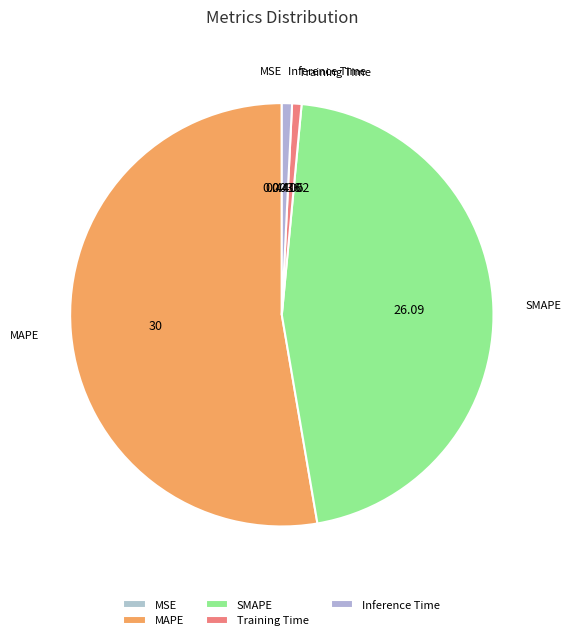

To the nearest percent, what is the average slice percentage?

20%